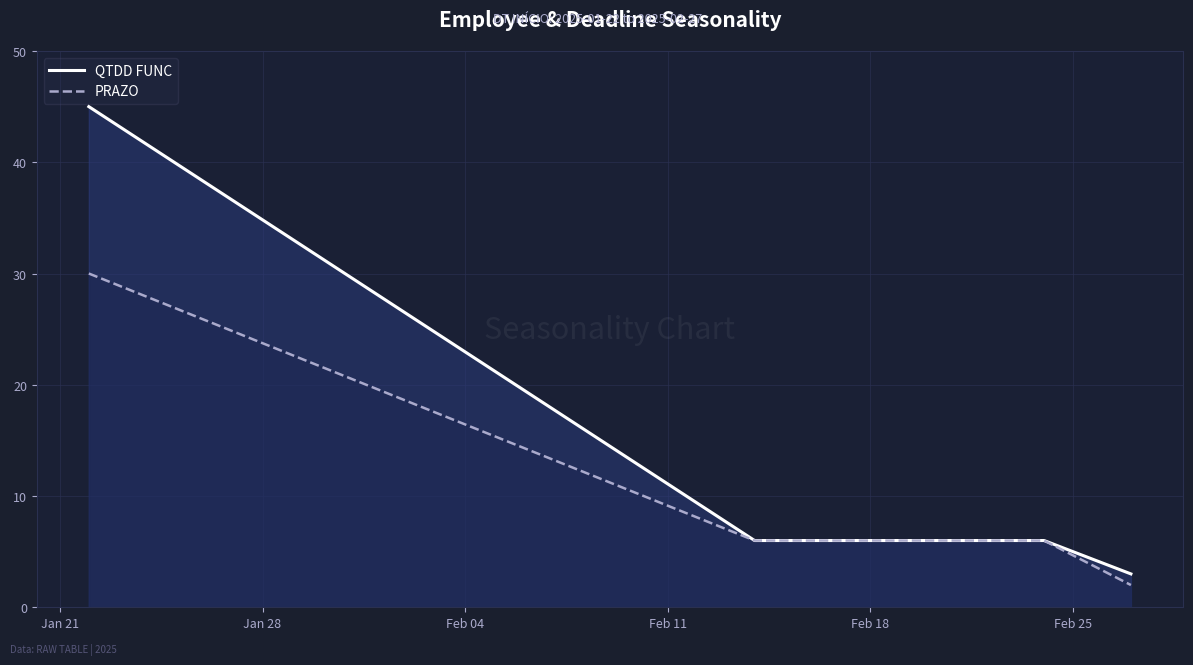

Does the chart display data point markers on the line(s)?

No